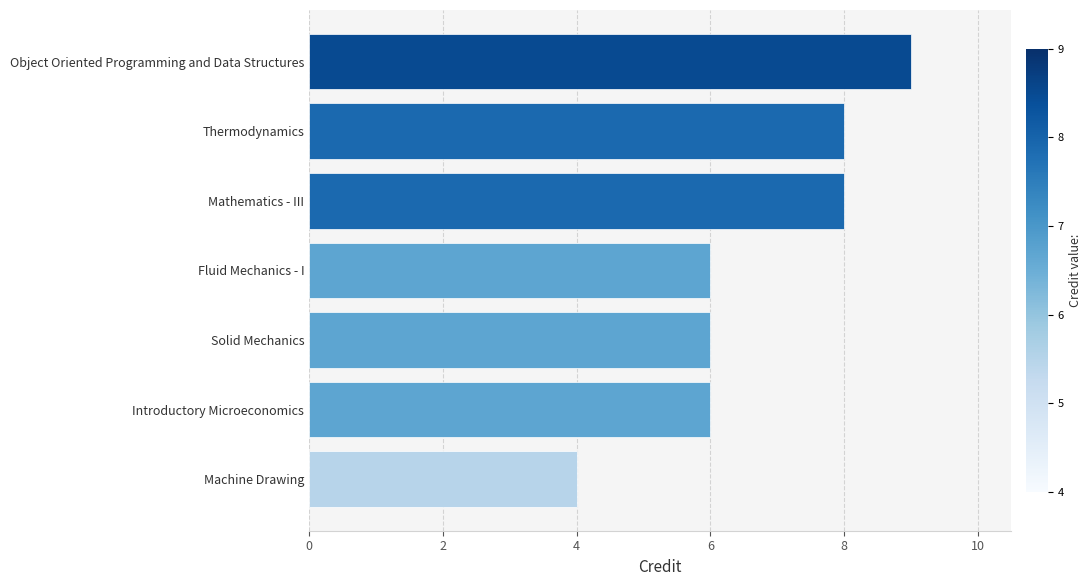

What is the approximate value at Fluid Mechanics - I?

6